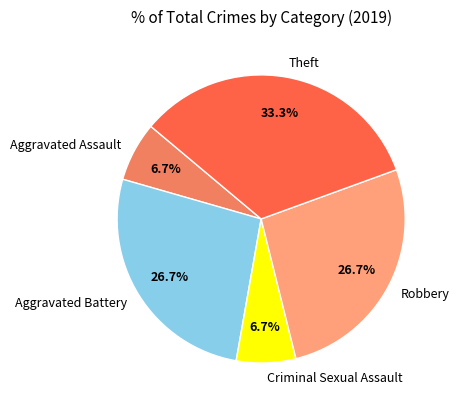

To the nearest percent, what percentage of the pie is Theft?

33%